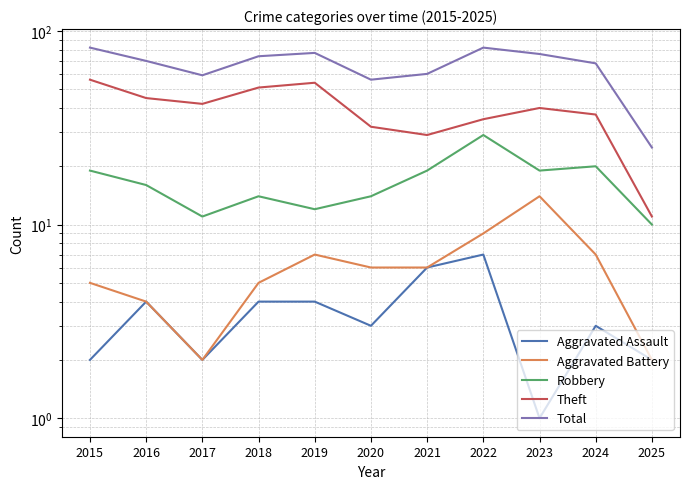

Rank the series by their maximum value, from lowest to highest.

Aggravated Assault, Aggravated Battery, Robbery, Theft, Total